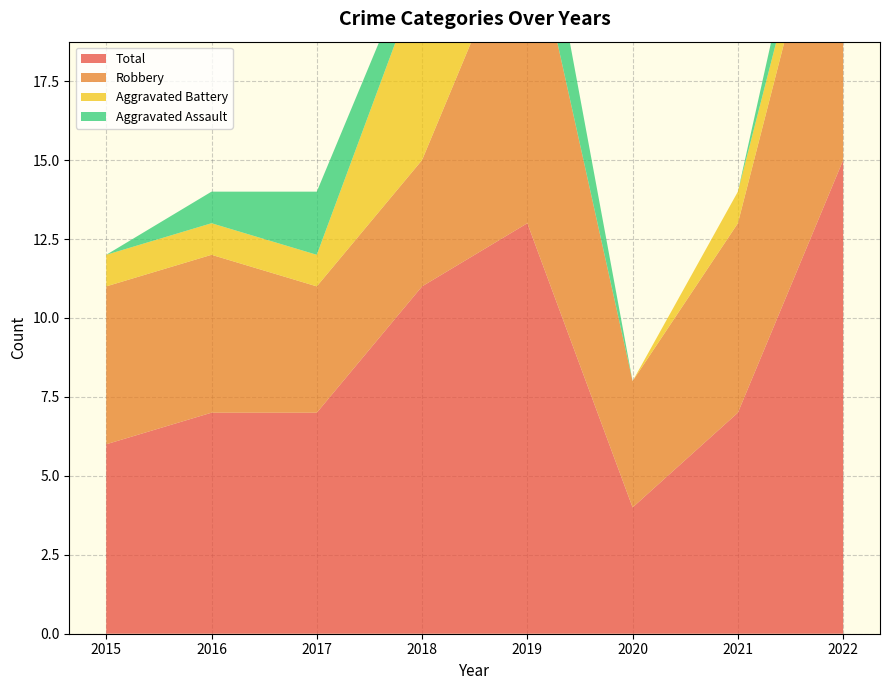

Reading left to right, extract all data points from this chart.

Aggravated Assault: 2015=0	2016=1	2017=2	2018=1	2019=3	2020=0	2021=0	2022=2
Aggravated Battery: 2015=1	2016=1	2017=1	2018=6	2019=0	2020=0	2021=1	2022=1
Robbery: 2015=5	2016=5	2017=4	2018=4	2019=10	2020=4	2021=6	2022=11
Total: 2015=6	2016=7	2017=7	2018=11	2019=13	2020=4	2021=7	2022=15